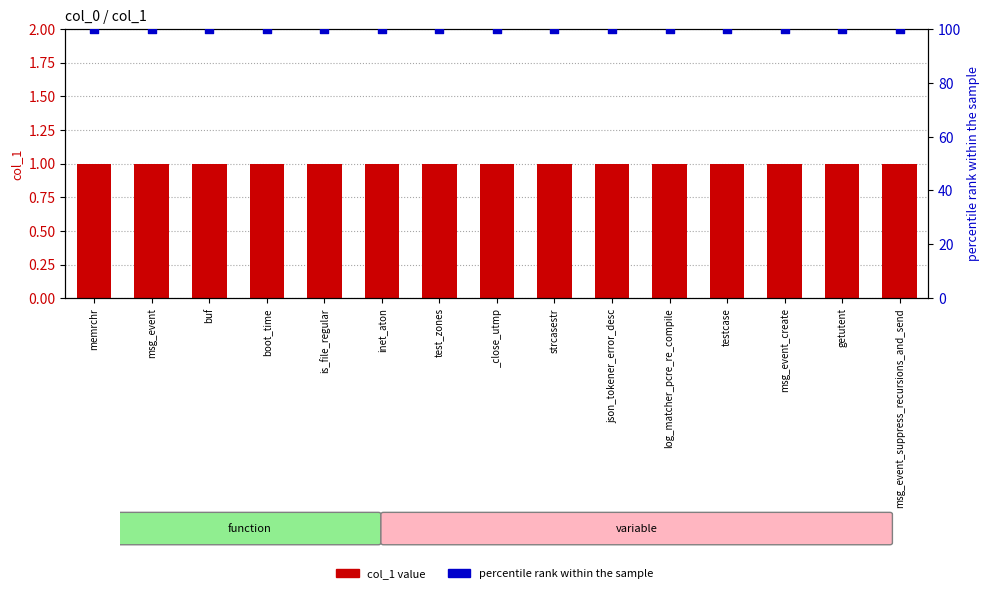

Which series contains the lowest Y value?

col_1 value